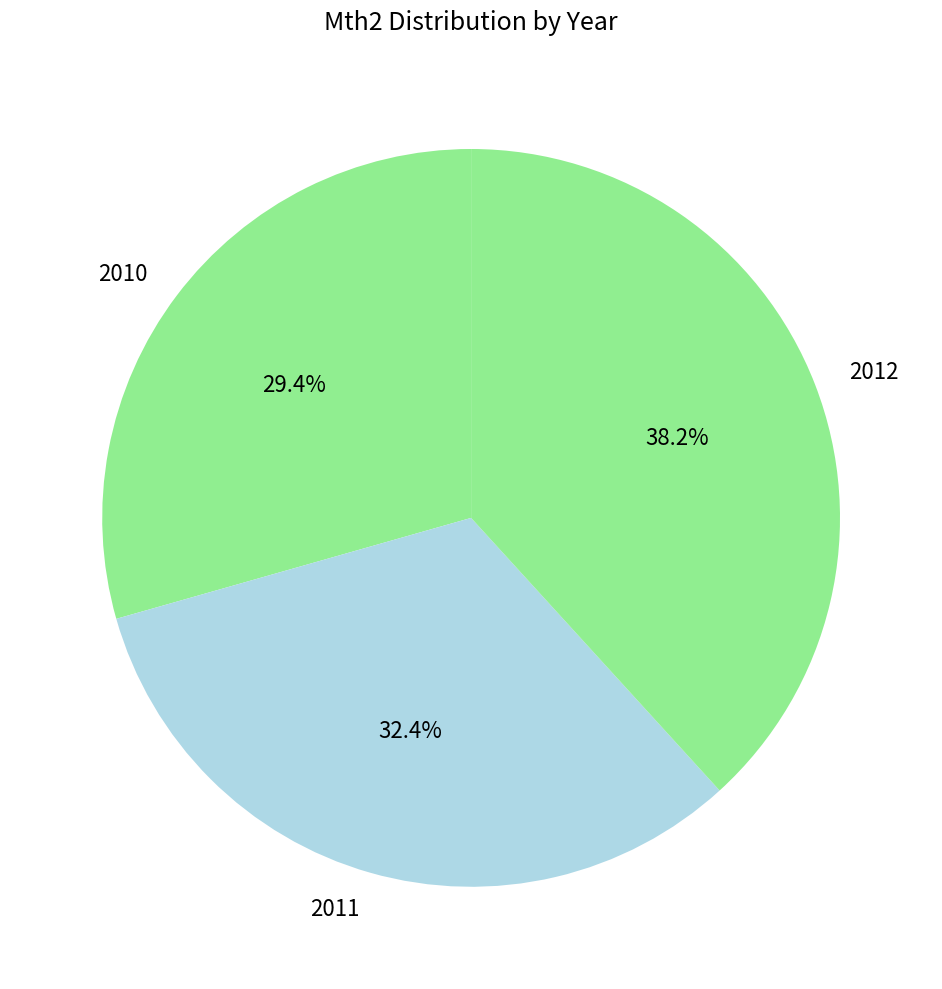

Which category has the smallest portion of the pie?

2010